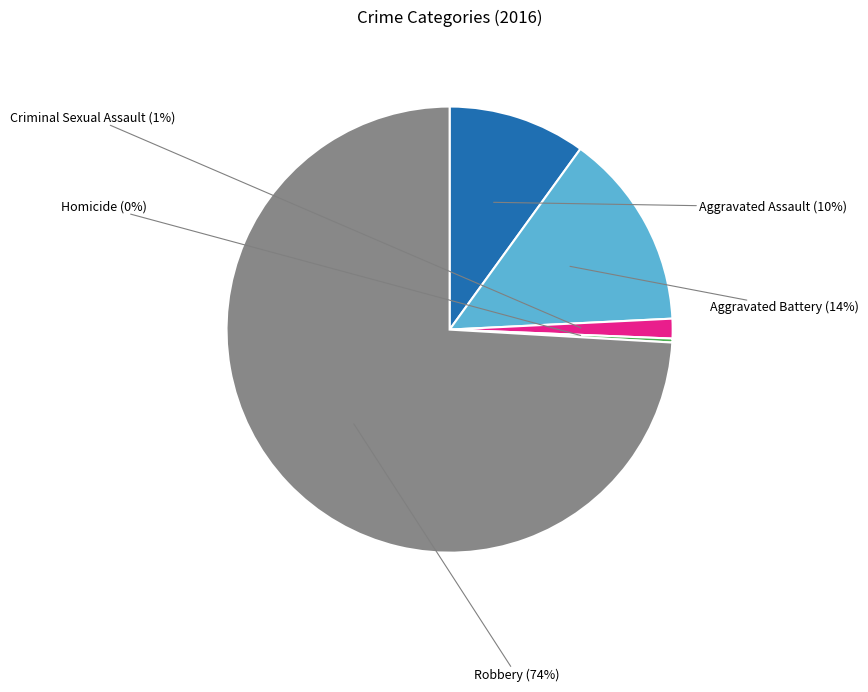

Does Aggravated Assault account for over 50% of the chart?

No